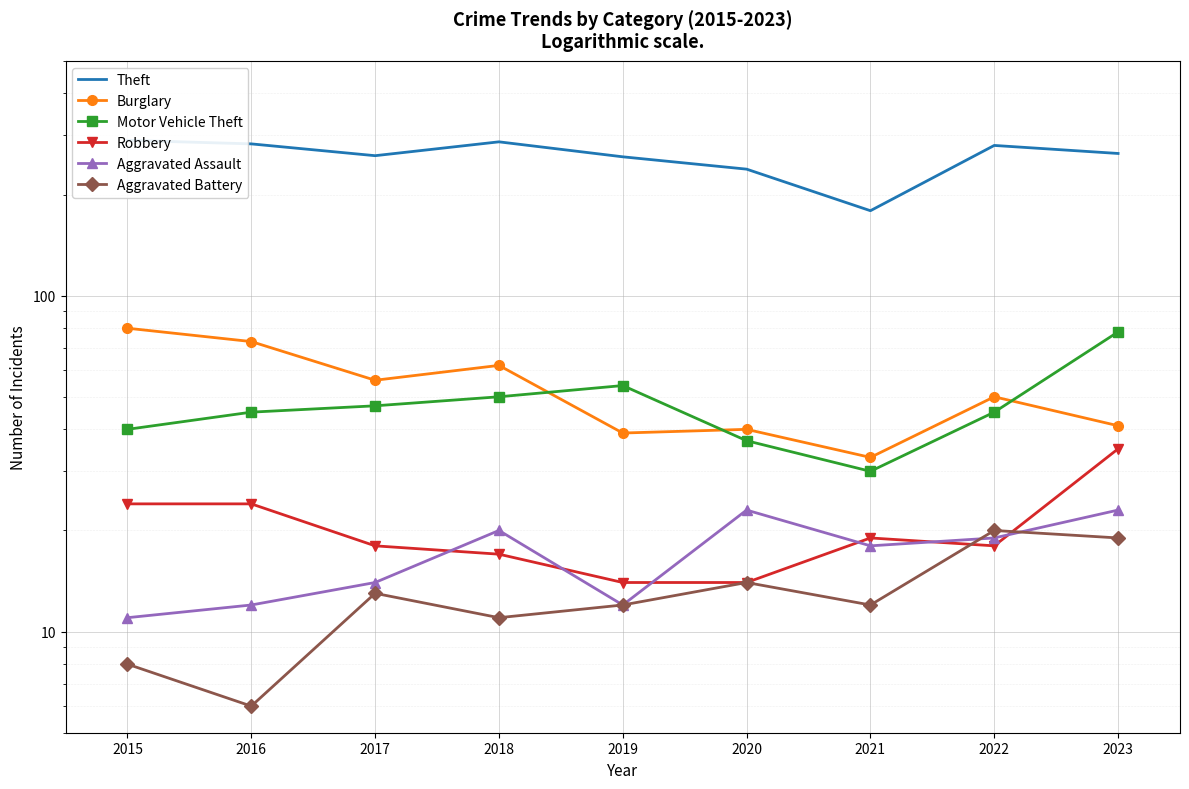

Where does the Motor Vehicle Theft series first go above 45?

2017